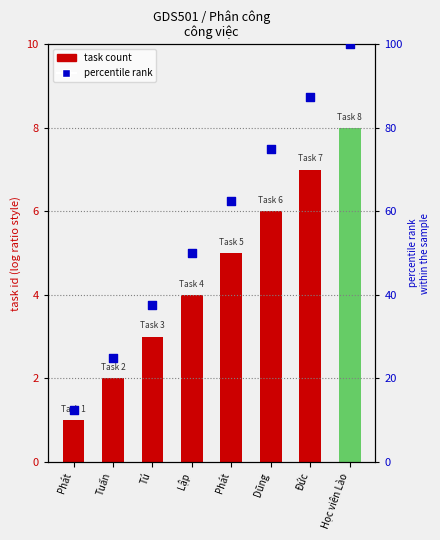

Which series reaches the minimum Y coordinate?

task count